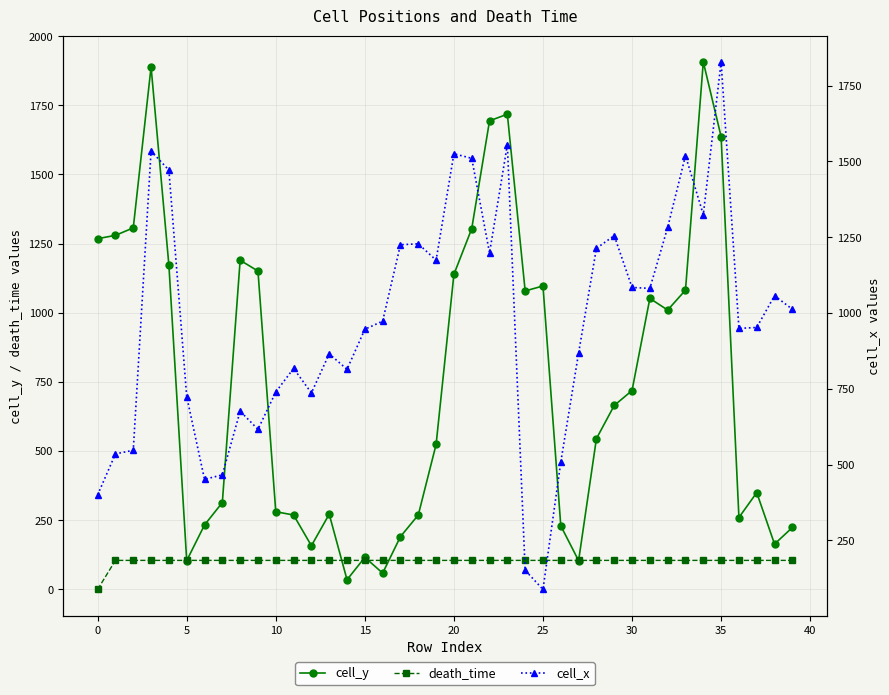

What is the sum of the cell_x values at 18 and 32?

2510